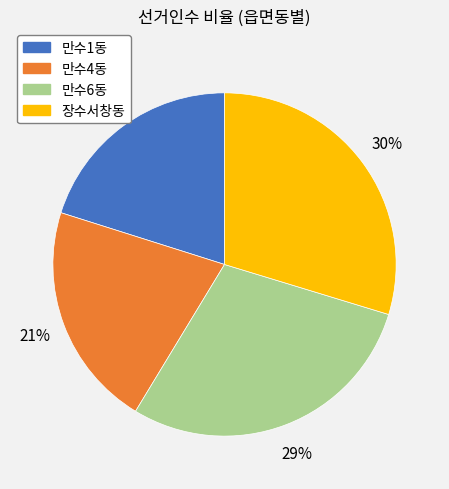

Rank the categories by value from highest to lowest.

장수서창동, 만수6동, 만수4동, 만수1동